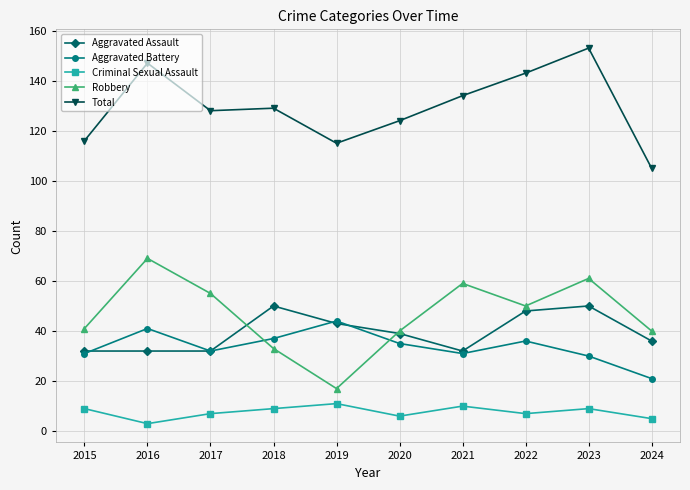

How many lines are shown in the chart?

5